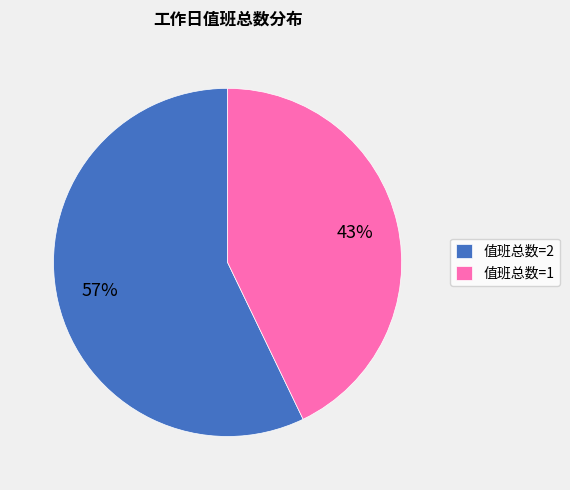

How many slices are in this pie chart?

2